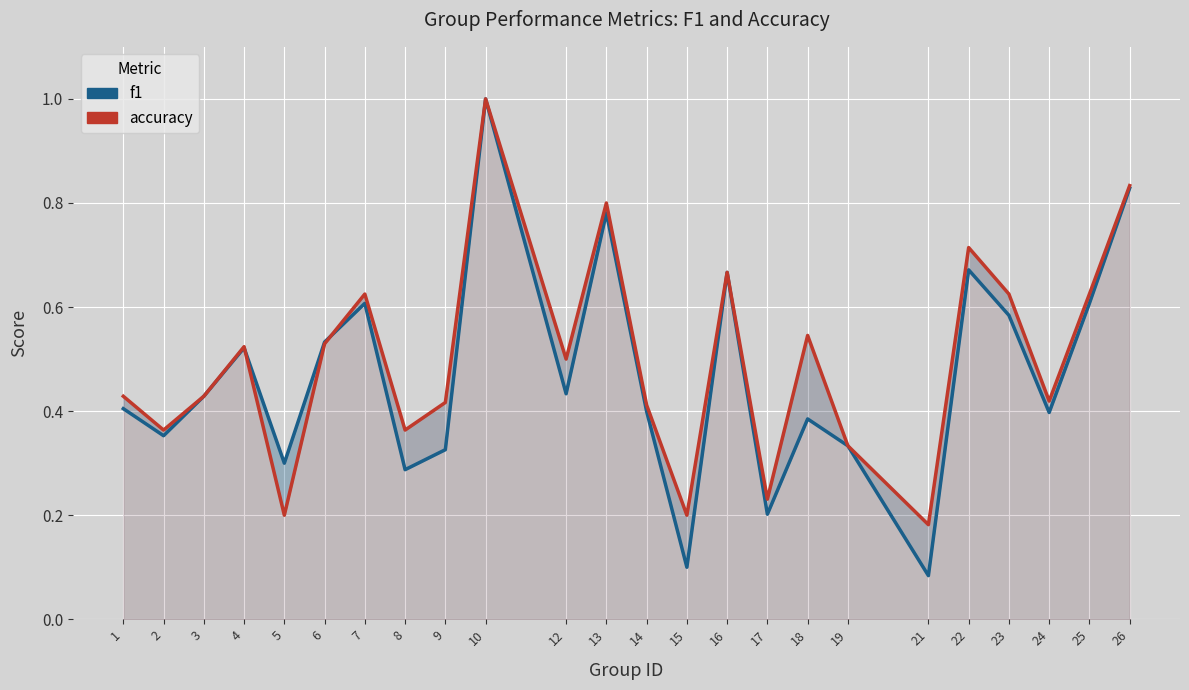

How many lines are shown in the chart?

2